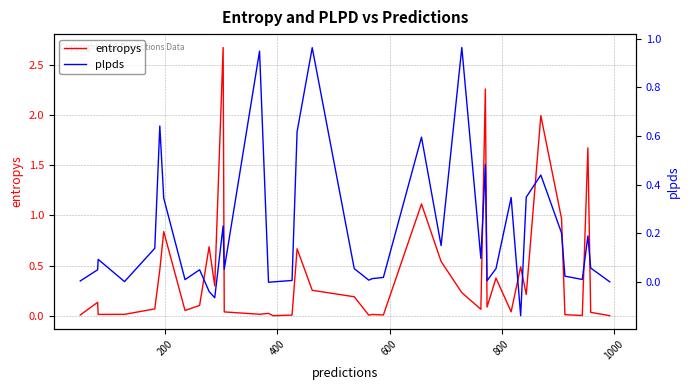

Which category has the lowest value across all series?

31